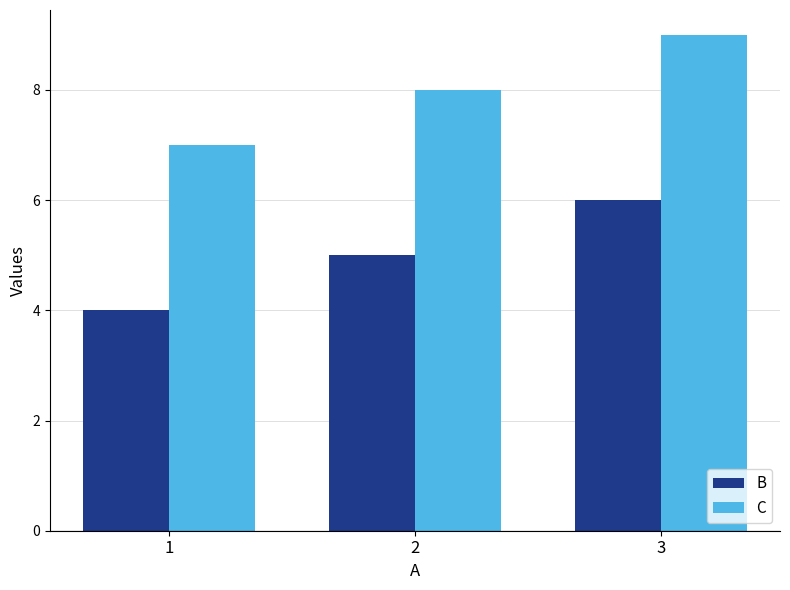

Rank the series at 3 from lowest to highest value.

B, C